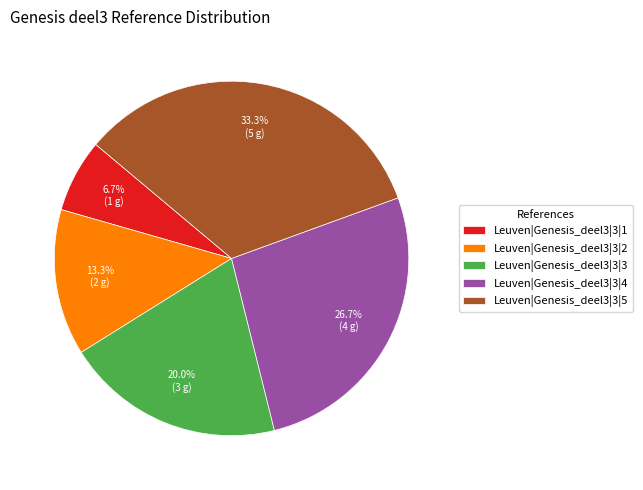

Which slice is the smallest?

Leuven|Genesis_deel3|3|1